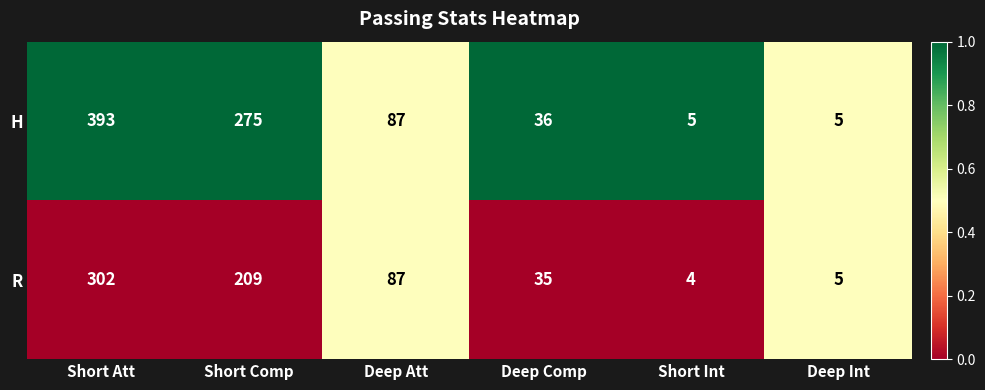

The value of R at Deep Int is 3. True or false?

False